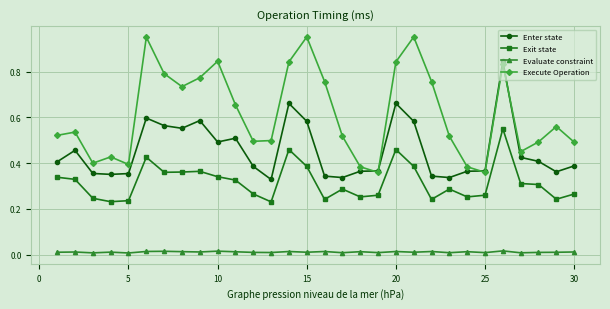

Rank the series by their maximum value, from highest to lowest.

Execute Operation, Enter state, Exit state, Evaluate constraint